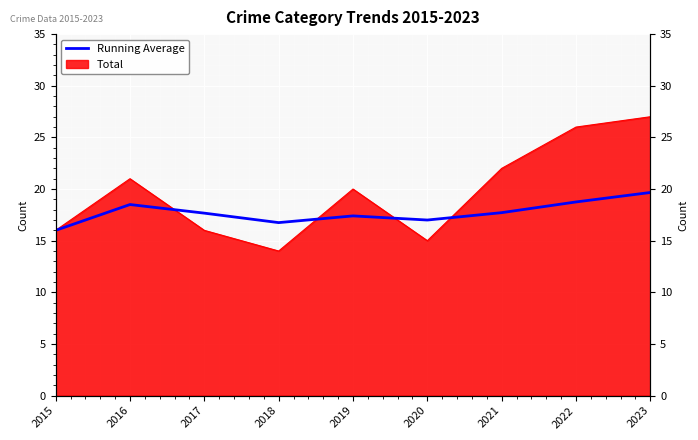

Where is the data nearest to the value 17?

2020